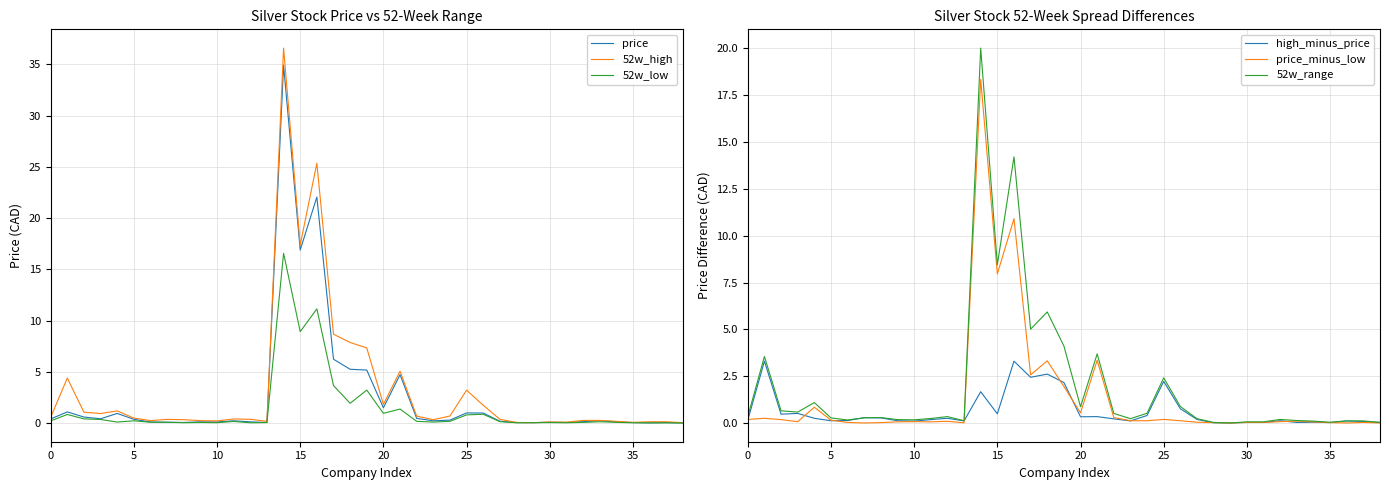

What is the approximate value of price_minus_low at 18?

3.3